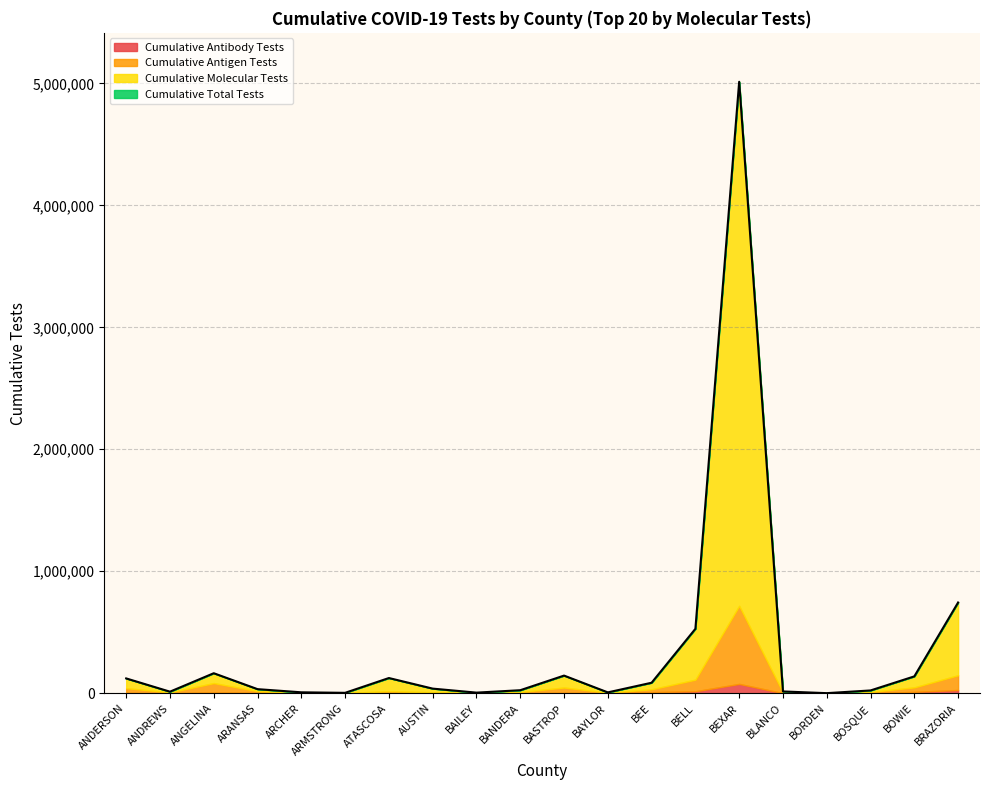

What is the label of the 12th point from the left?

BAYLOR